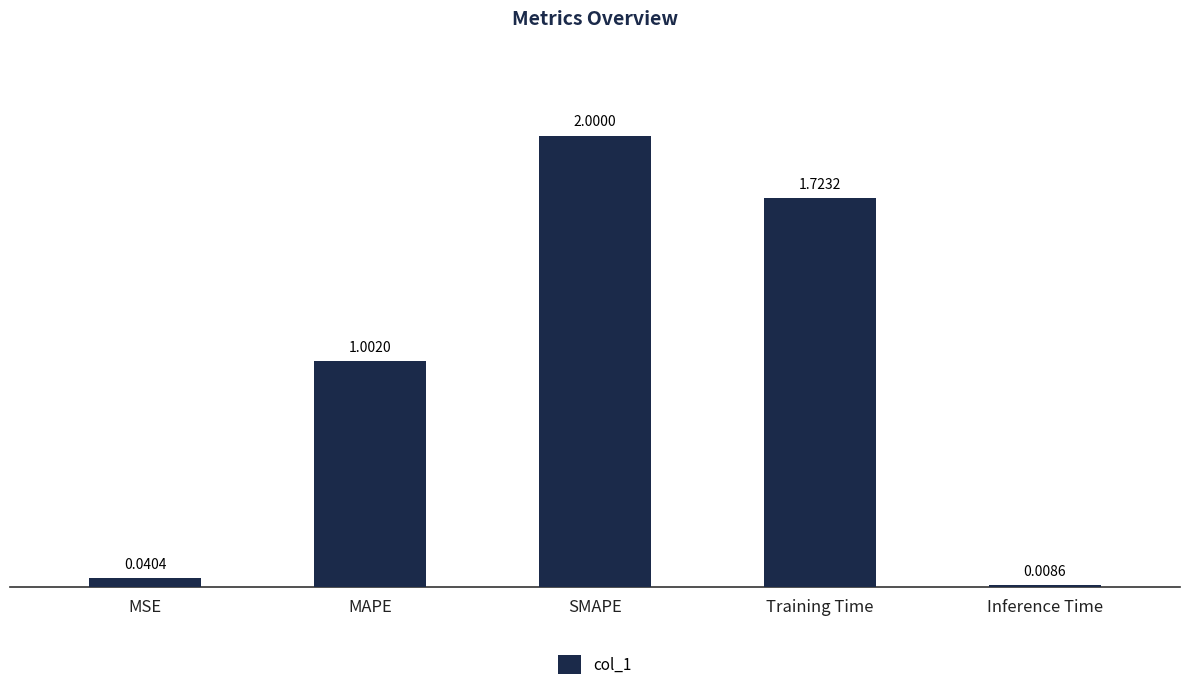

What is the sum of all values?

4.8